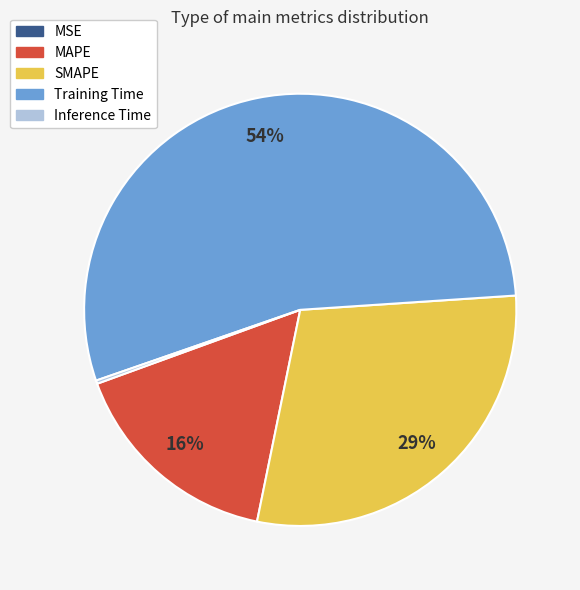

To the nearest percent, what is the average slice percentage?

20%